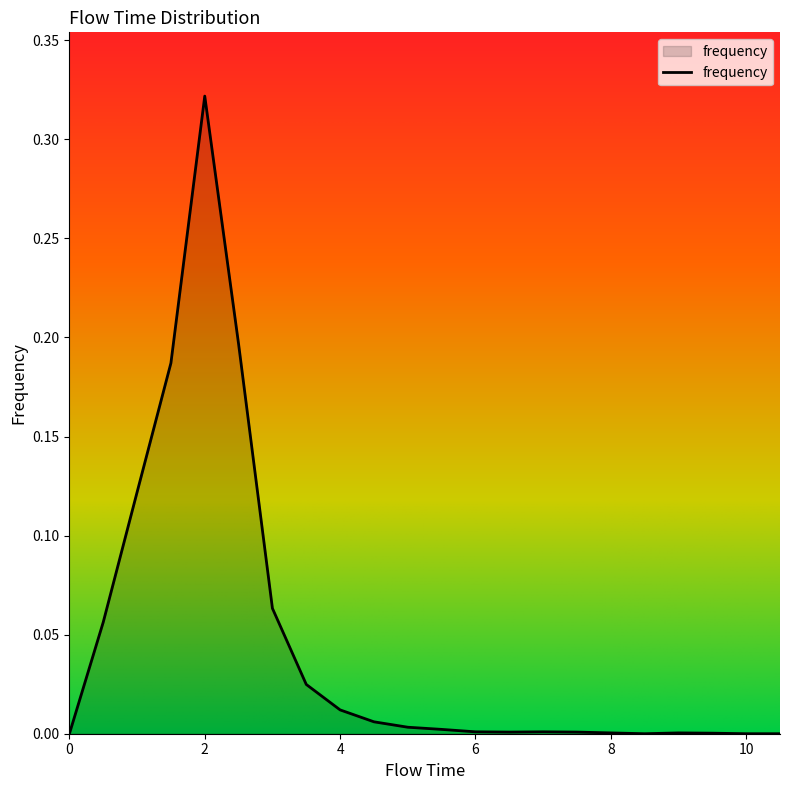

How many lines are shown in the chart?

1